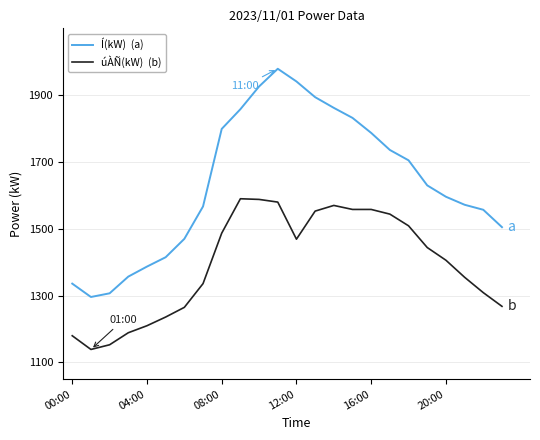

What is the maximum value shown in the chart?

1979